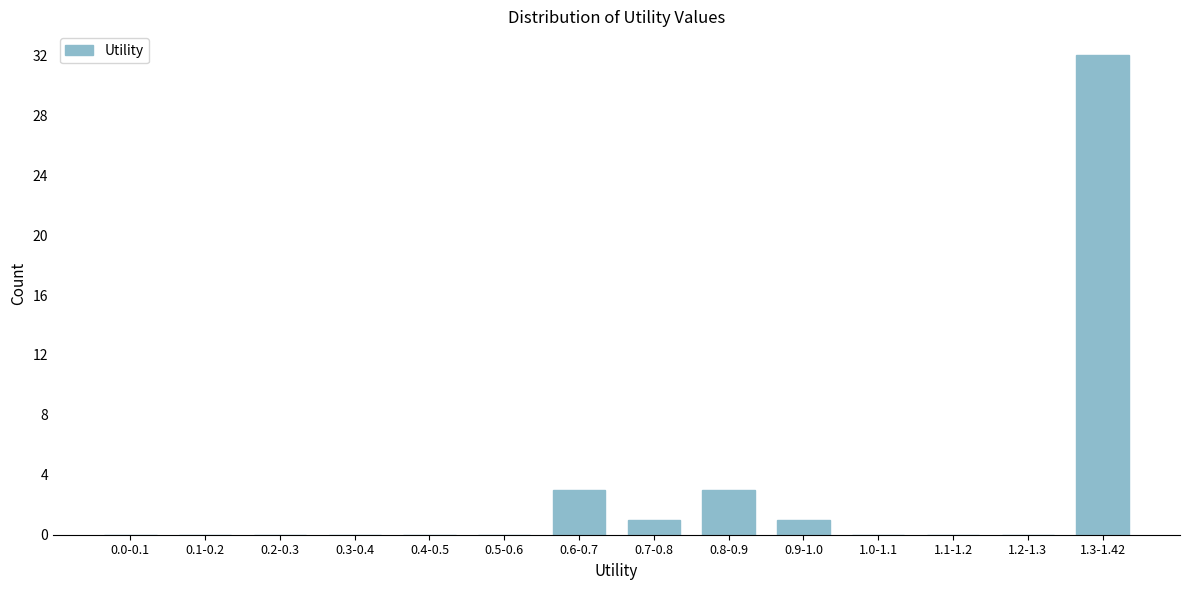

Reading right to left, transcribe all the data shown in this chart.

1.3-1.42=32	1.2-1.3=0	1.1-1.2=0	1.0-1.1=0	0.9-1.0=1	0.8-0.9=3	0.7-0.8=1	0.6-0.7=3	0.5-0.6=0	0.4-0.5=0	0.3-0.4=0	0.2-0.3=0	0.1-0.2=0	0.0-0.1=0